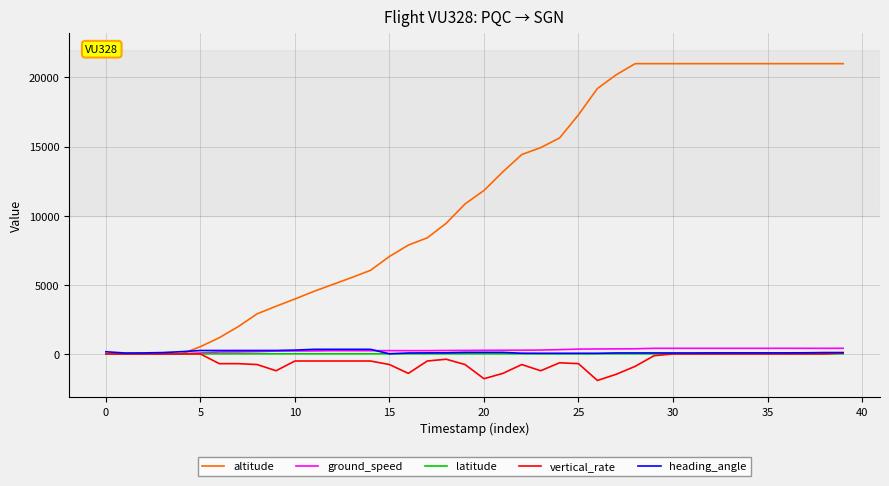

Which series has the largest range (max minus min)?

altitude